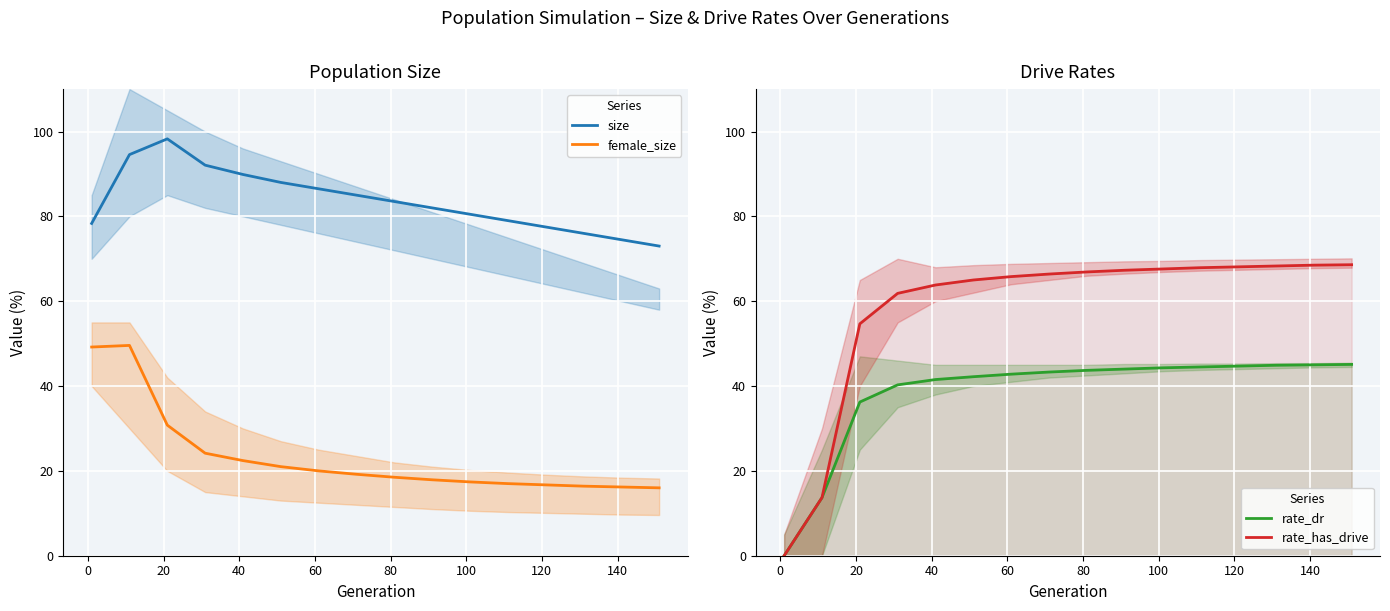

Is this an area chart (filled region under the line)?

No